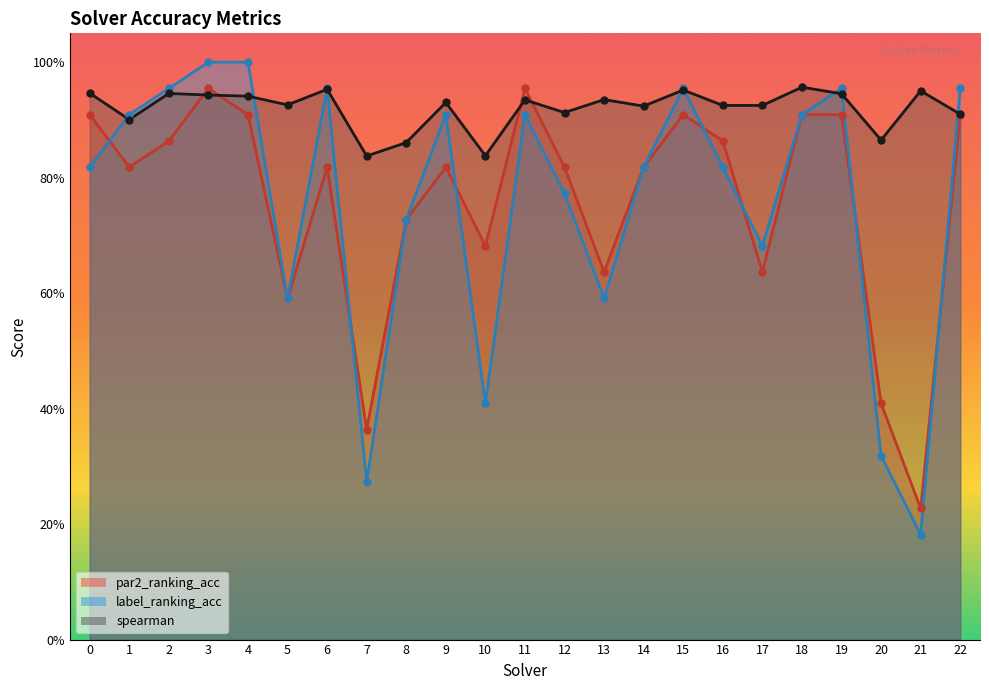

Reading right to left, list all the values displayed in this chart.

par2_ranking_acc: 22=0.9	21=0.2	20=0.4	19=0.9	18=0.9	17=0.6	16=0.9	15=0.9	14=0.8	13=0.6	12=0.8	11=1.0	10=0.7	9=0.8	8=0.7	7=0.4	6=0.8	5=0.6	4=0.9	3=1.0	2=0.9	1=0.8	0=0.9
label_ranking_acc: 22=1.0	21=0.2	20=0.3	19=1.0	18=0.9	17=0.7	16=0.8	15=1.0	14=0.8	13=0.6	12=0.8	11=0.9	10=0.4	9=0.9	8=0.7	7=0.3	6=1.0	5=0.6	4=1.0	3=1.0	2=1.0	1=0.9	0=0.8
spearman: 22=0.9	21=1.0	20=0.9	19=0.9	18=1.0	17=0.9	16=0.9	15=1.0	14=0.9	13=0.9	12=0.9	11=0.9	10=0.8	9=0.9	8=0.9	7=0.8	6=1.0	5=0.9	4=0.9	3=0.9	2=0.9	1=0.9	0=0.9